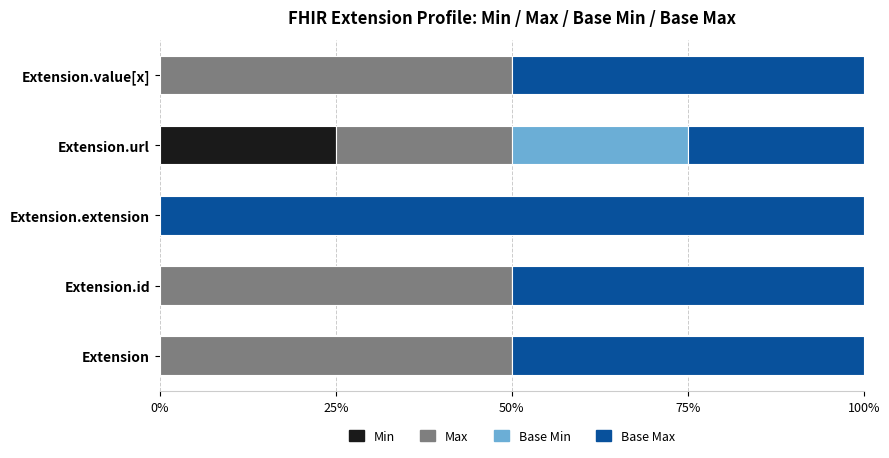

What is the total value across all series at Extension.value[x]?

100